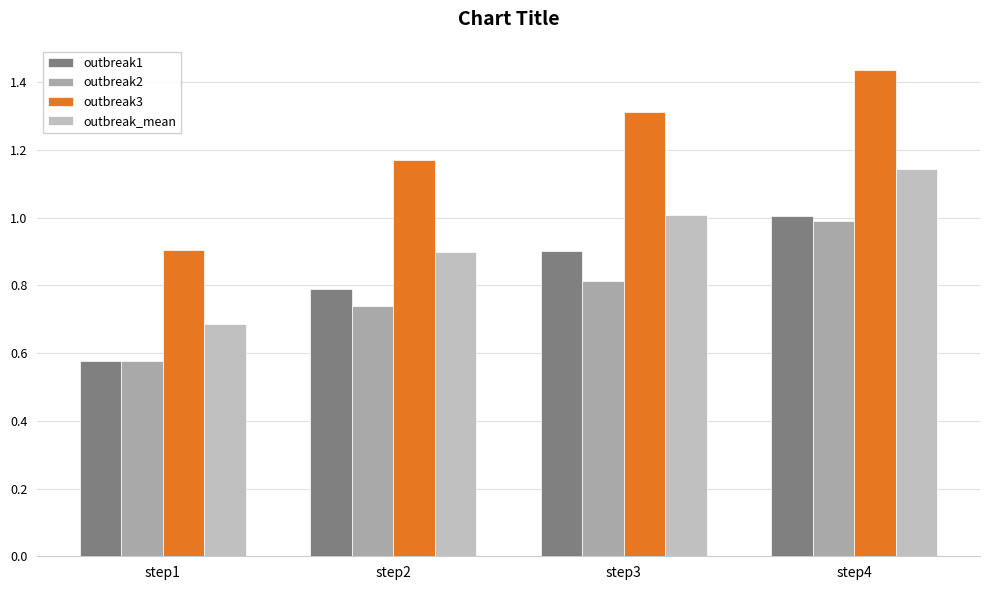

At how many categories does at least one series exceed 1?

3